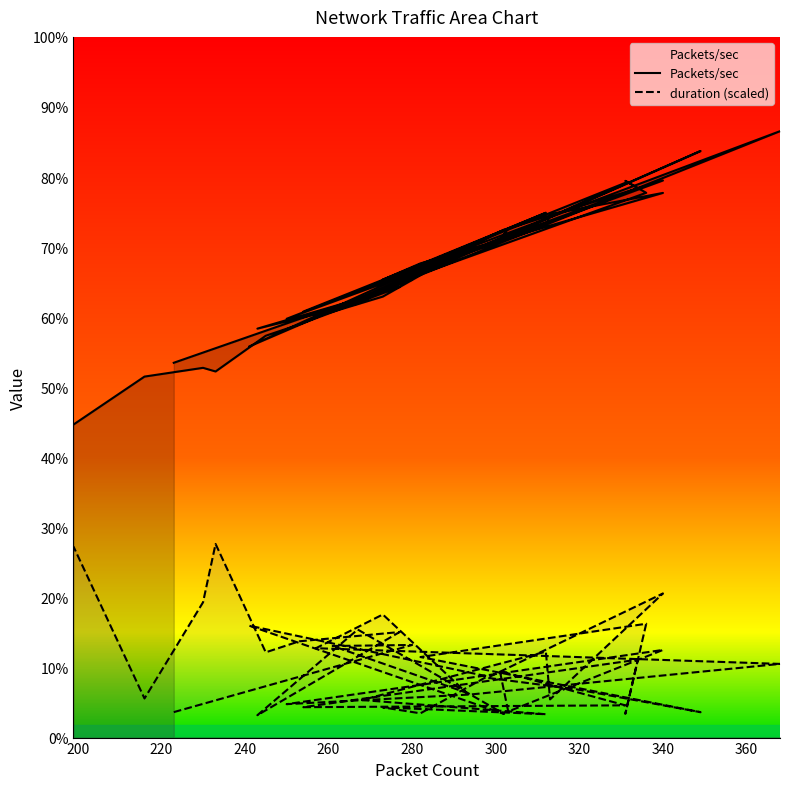

True or false: duration and Packets/sec intersect in this chart.

False